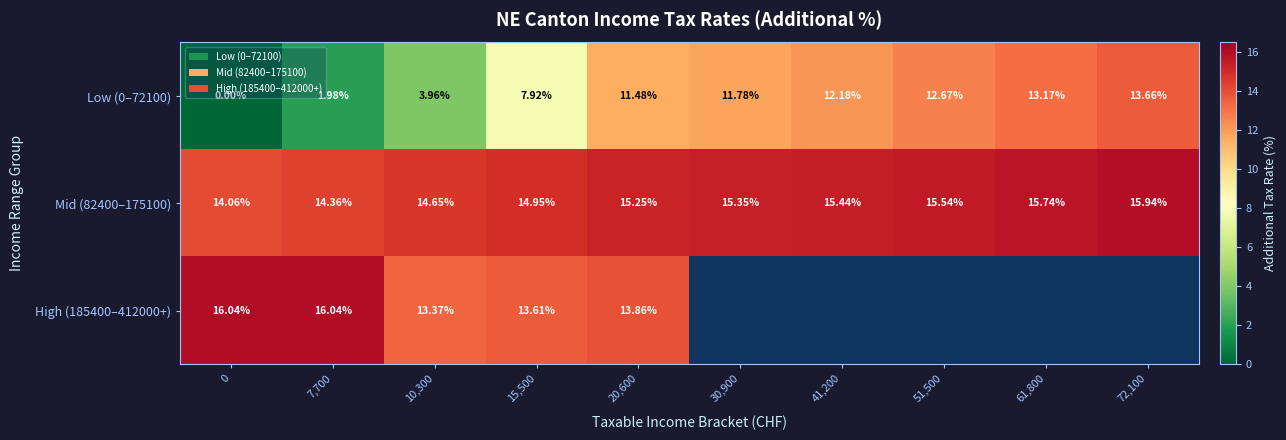

Is the value of Mid (82400–175100) at 61,800 greater than the value of Low (0–72100) at 0?

Yes